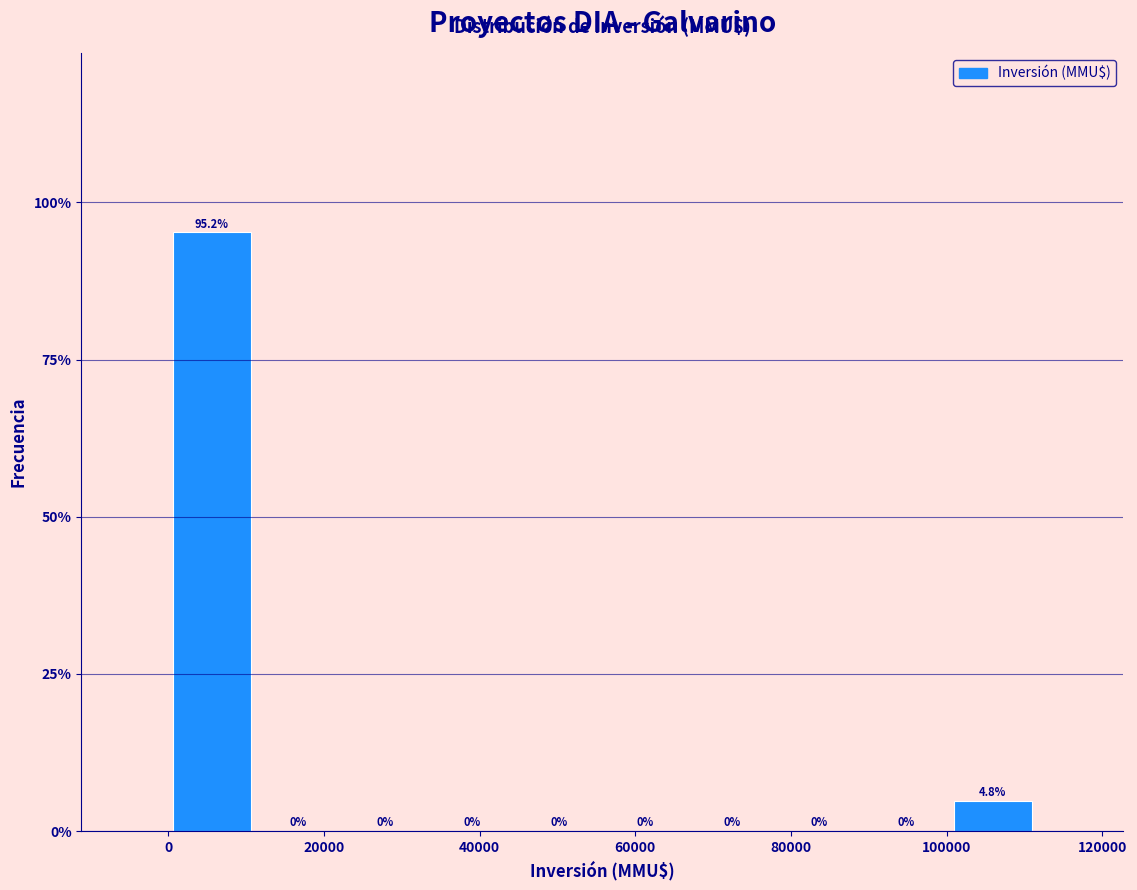

Reading left to right, transcribe this chart: for each bar, give the range it covers on the x-axis and its height. The bar edges are not printed on the chart, so give them approximately, as read against the axis.

0 to 12000: 95.2
12000 to 22000: 0.0
22000 to 34000: 0.0
34000 to 44000: 0.0
44000 to 56000: 0.0
56000 to 66000: 0.0
66000 to 78000: 0.0
78000 to 90000: 0.0
90000 to 100000: 0.0
100000 to 112000: 4.8